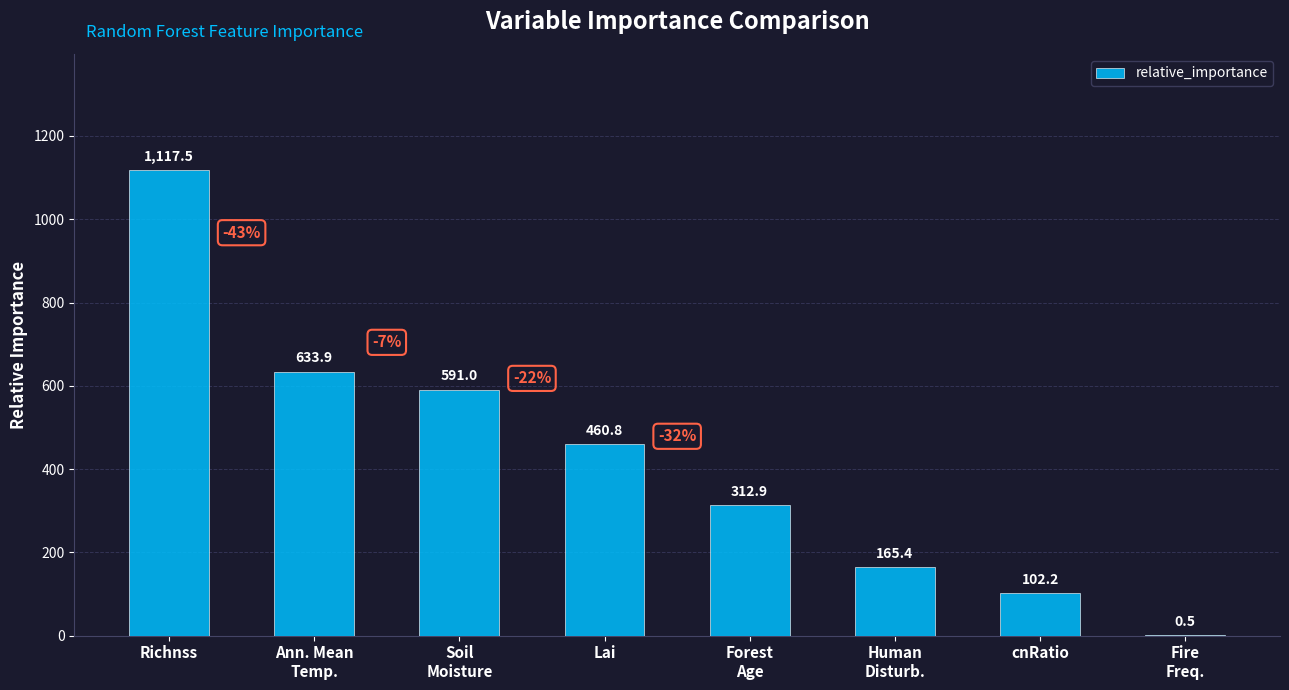

Reading right to left, extract all data points from this chart.

0.5	102.2	165.4	312.9	460.8	591.0	633.9	1117.5